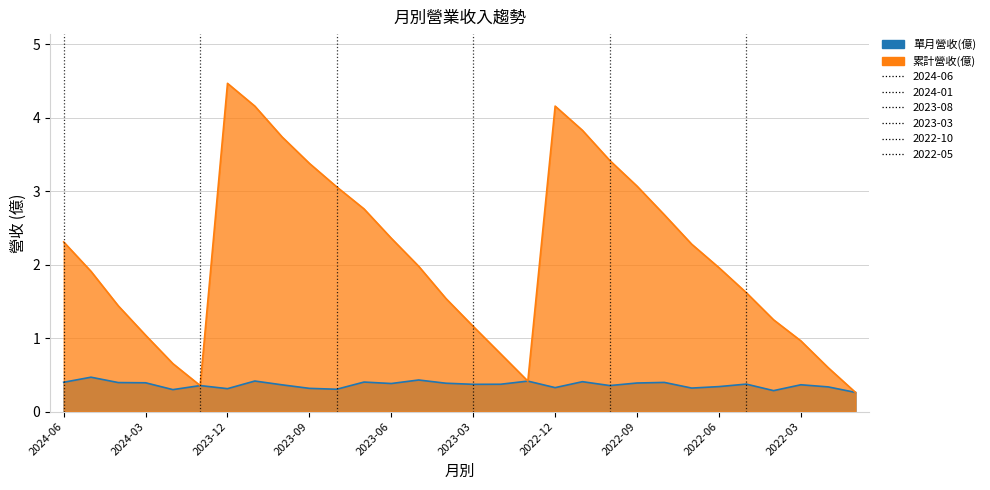

Which series has the largest total across all categories?

累計營收(億)